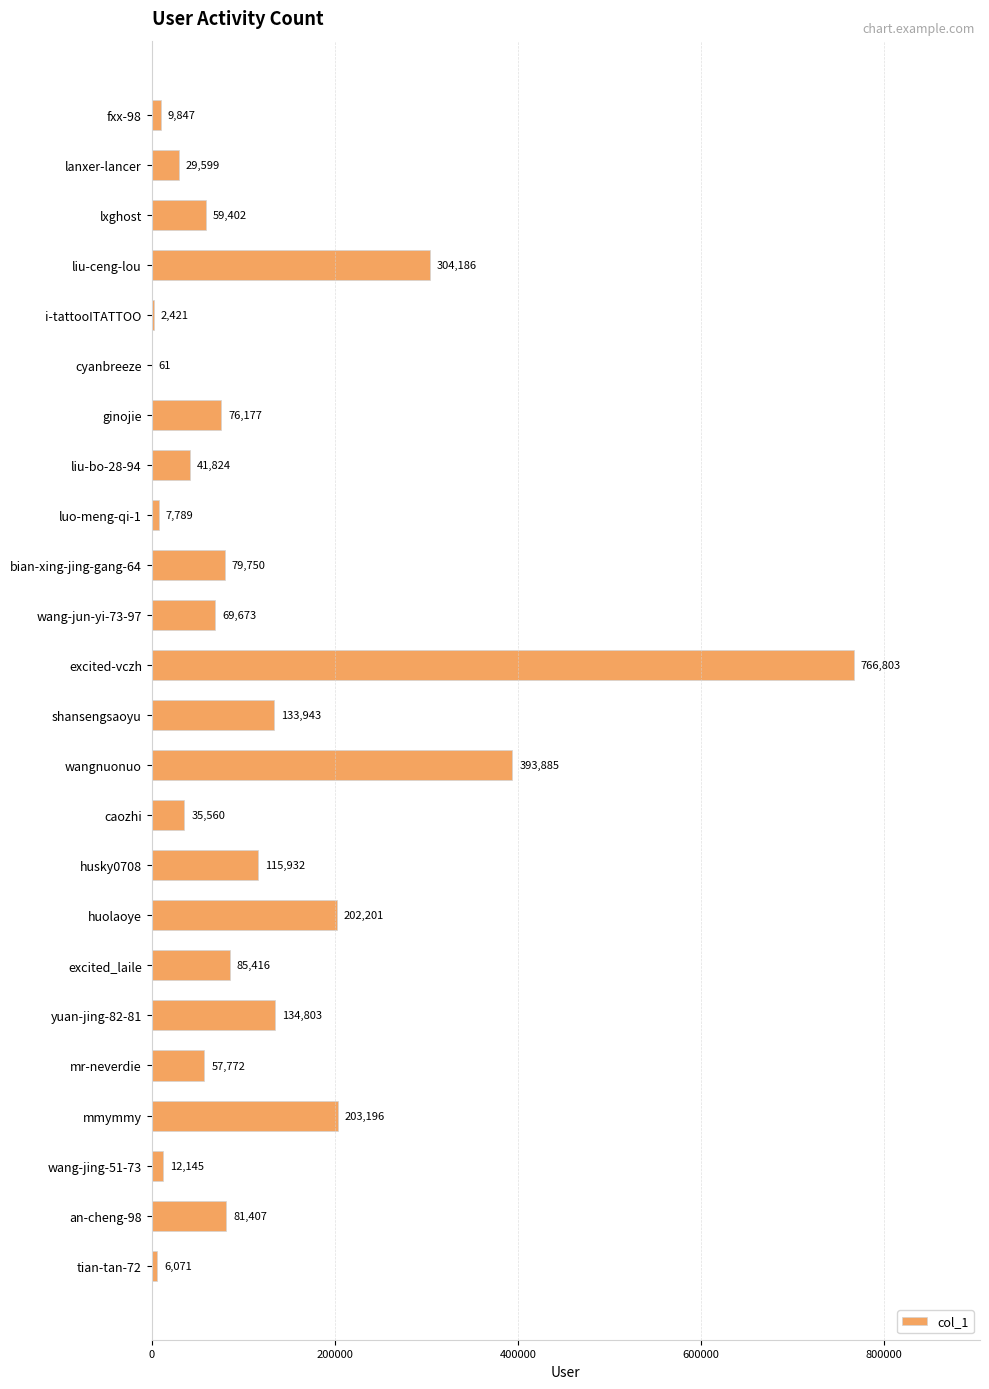

True or false: the data shows 292755 at huolaoye.

False